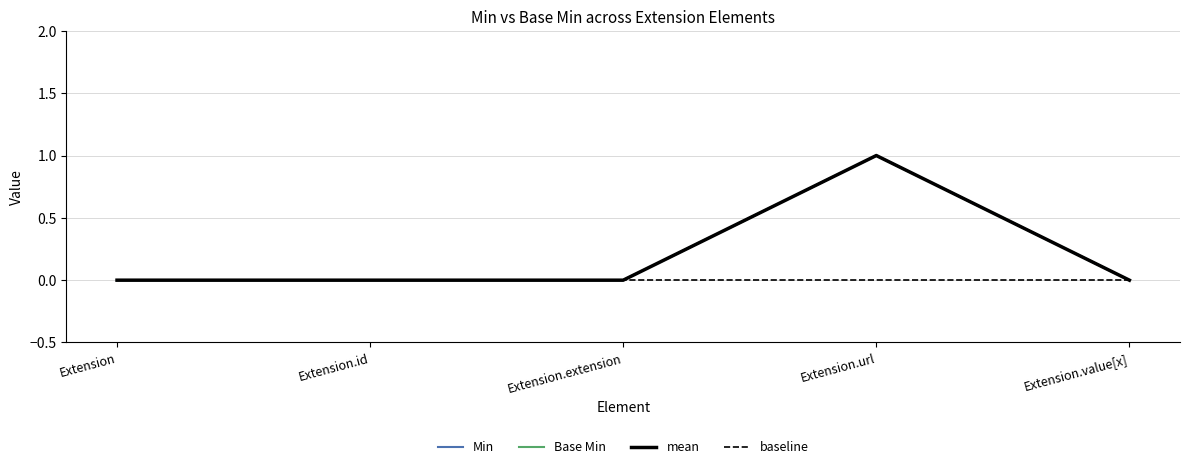

True or false: Base Min has more than 0 interior local peaks.

True